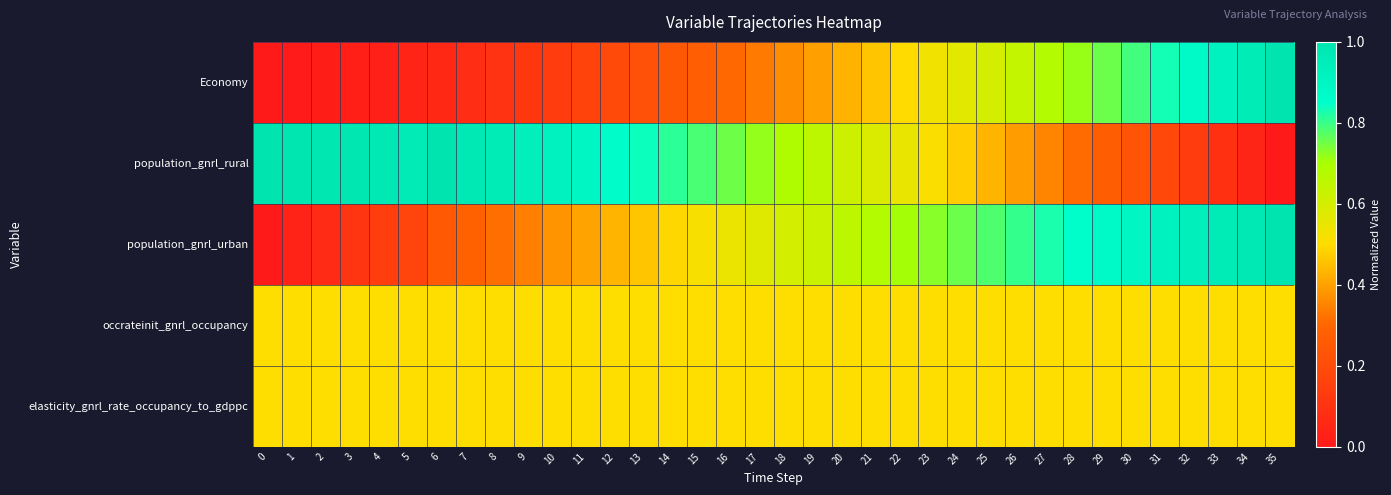

What is the total value across all series at 22?

2.7